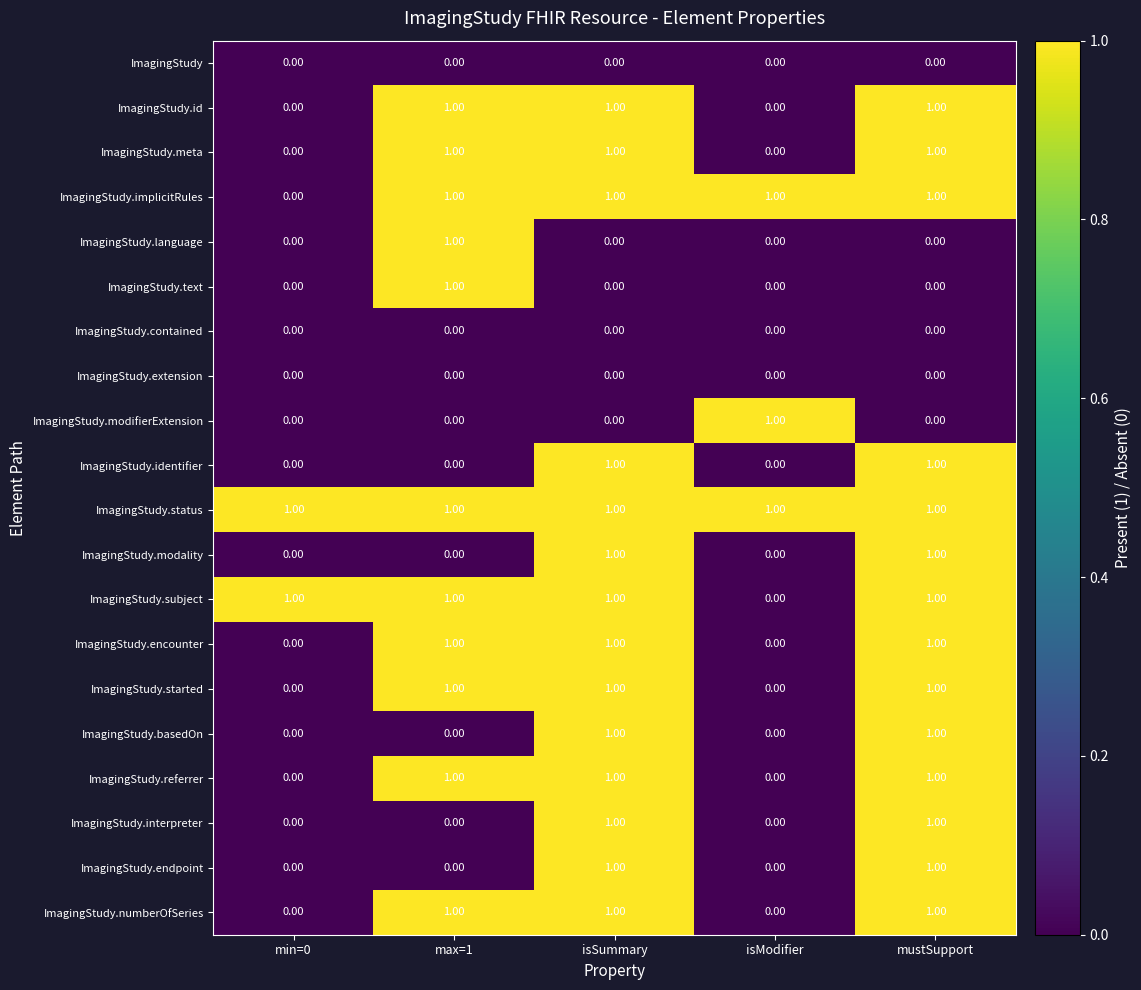

What is the sum of all ImagingStudy.subject values?

4